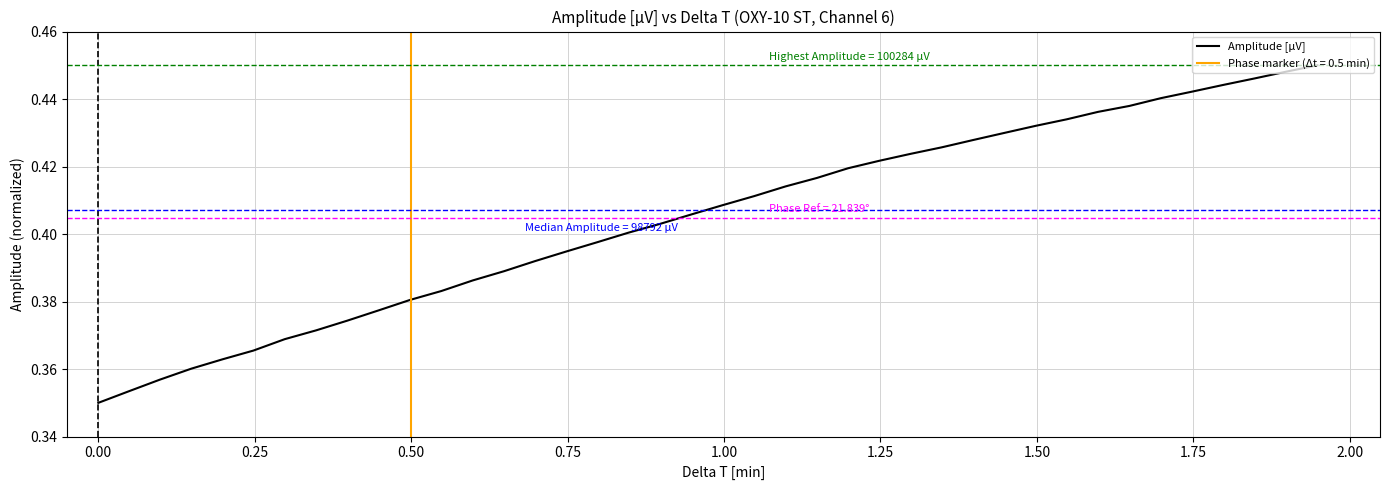

Reading right to left, list all the values displayed in this chart.

0.4	0.4	0.4	0.4	0.4	0.4	0.4	0.4	0.4	0.4	0.4	0.4	0.4	0.4	0.4	0.4	0.4	0.4	0.4	0.4	0.4	0.4	0.4	0.4	0.4	0.4	0.4	0.4	0.4	0.4	0.4	0.4	0.4	0.4	0.4	0.4	0.4	0.4	0.4	0.3